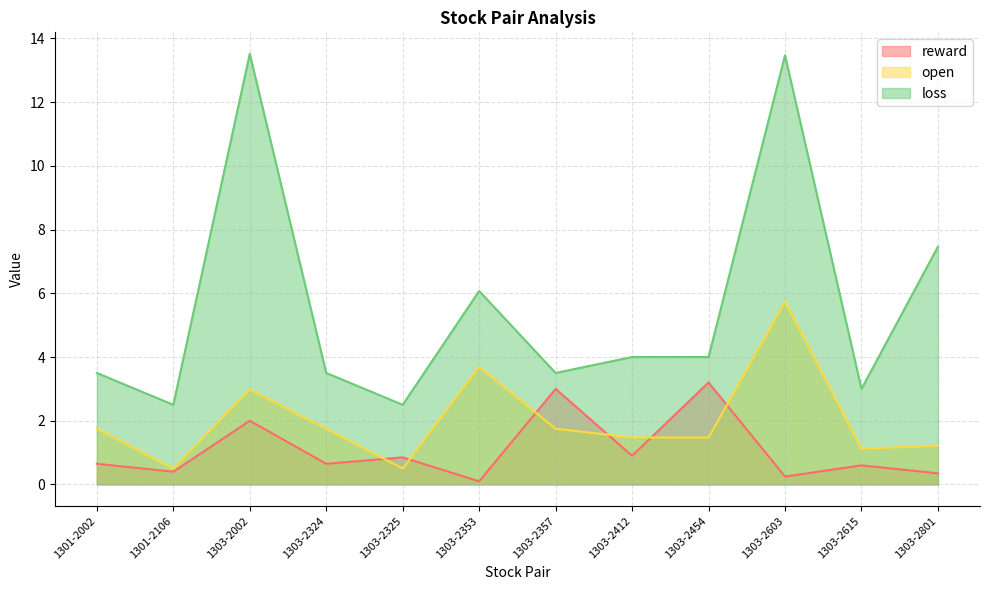

How many values in the loss series exceed 3?

10